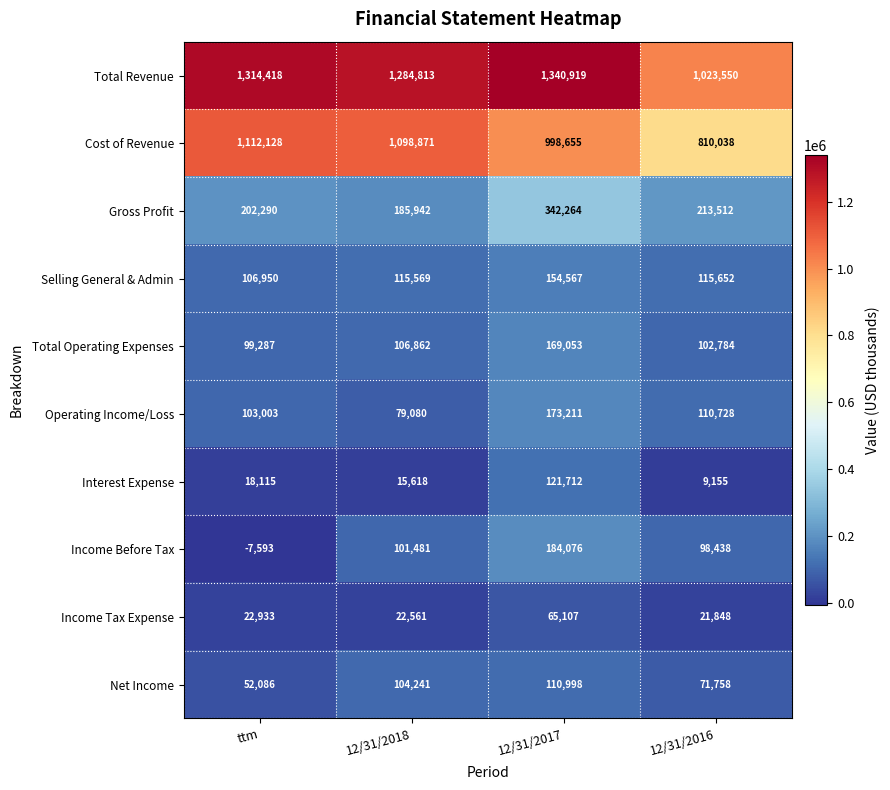

What is the sum of all Selling General & Admin values?

492738